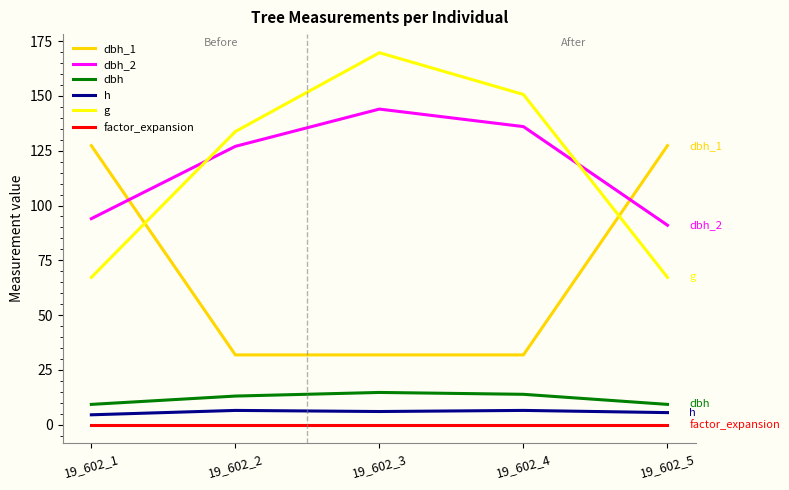

What is the difference between the maximum and second lowest values in the g series?

102.5